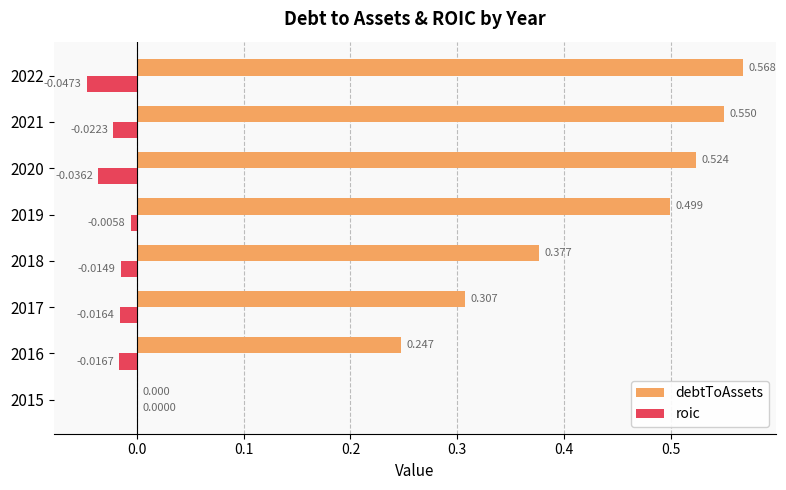

Which series has the largest total across all categories?

debtToAssets